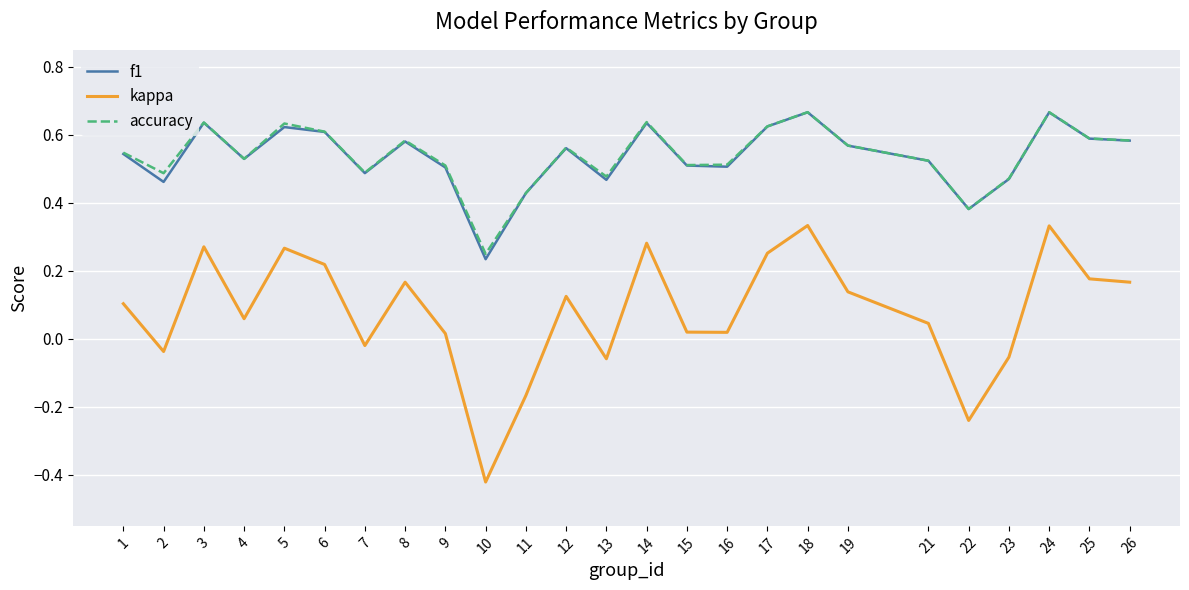

The kappa series shows 0.1 at 4. True or false?

True